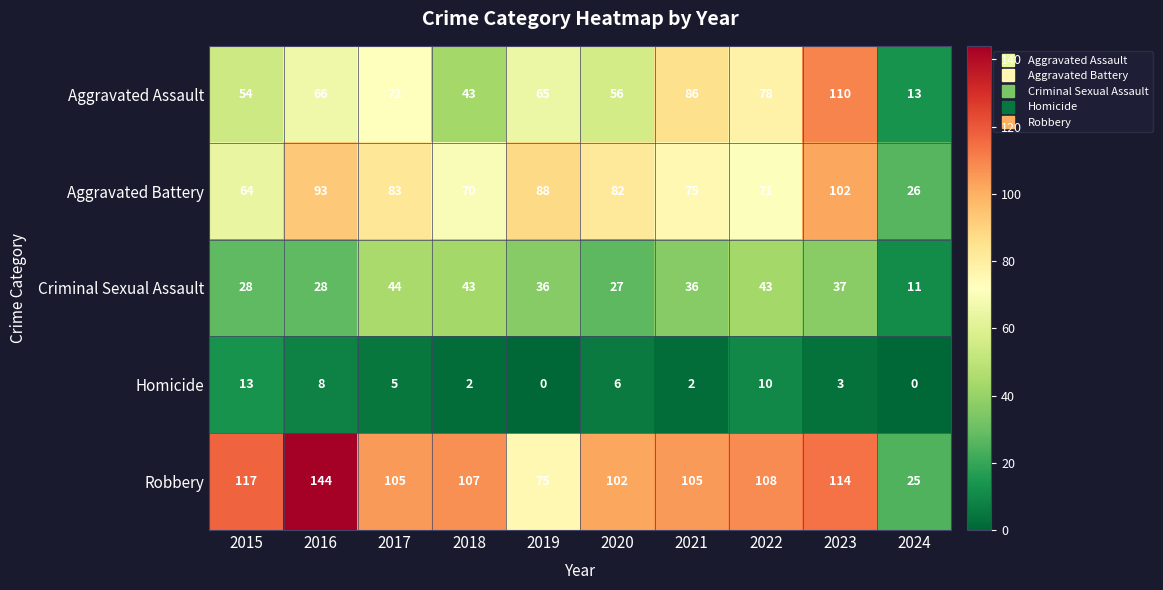

At which category is the sum across all series the highest?

2023